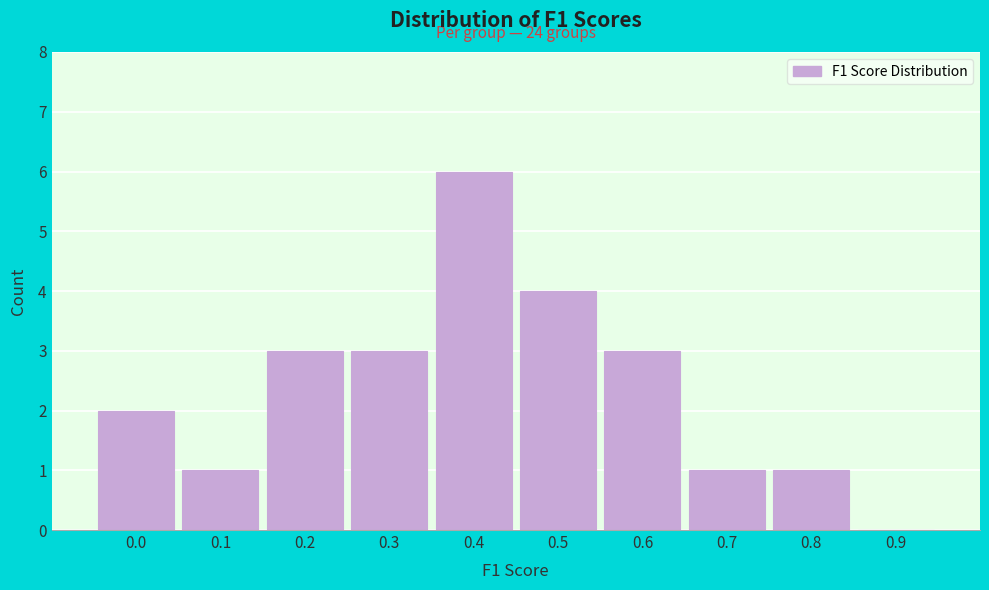

Reading right to left, transcribe all the data shown in this chart.

0.9=0	0.8=1	0.7=1	0.6=3	0.5=4	0.4=6	0.3=3	0.2=3	0.1=1	0.0=2